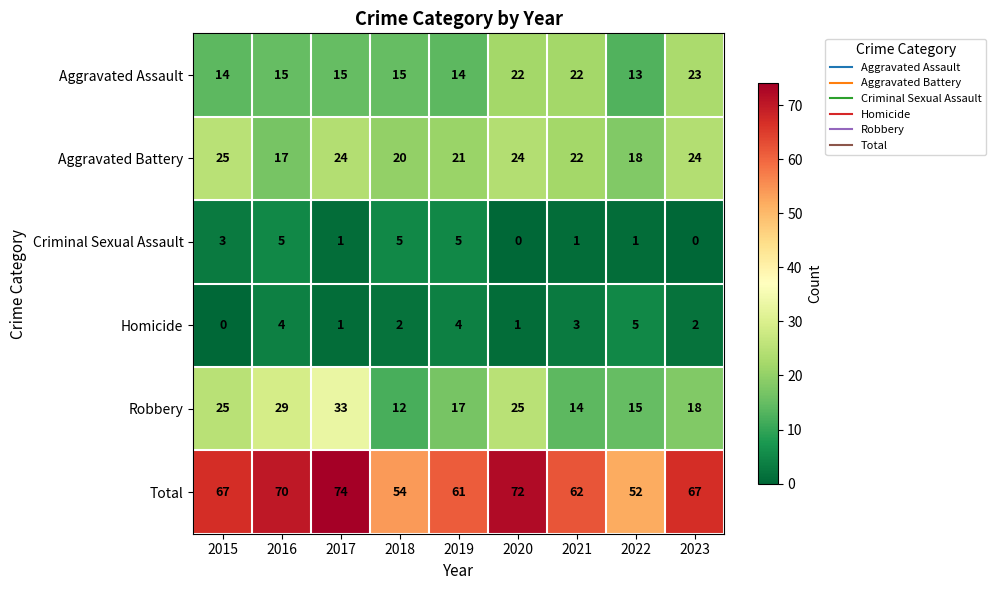

The Robbery series shows 29 at 2016. True or false?

True